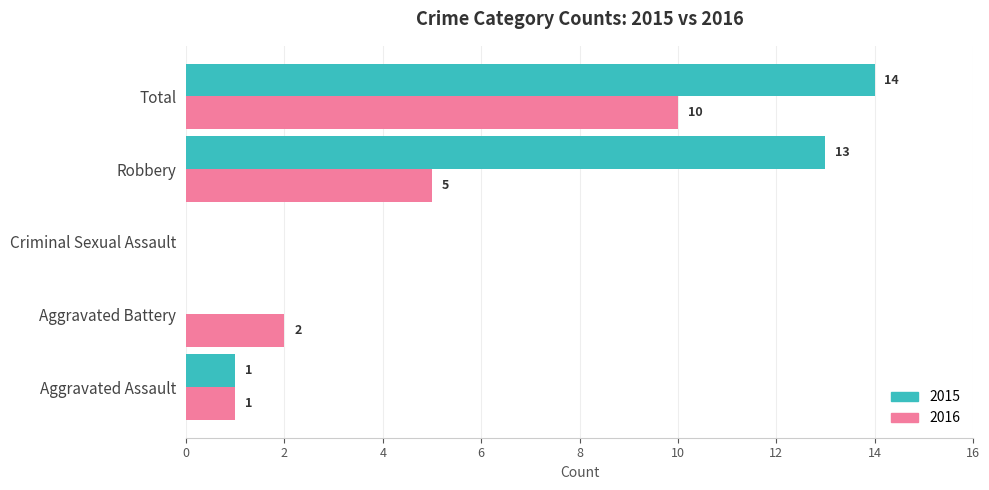

What are all the series names shown in the legend?

2015, 2016